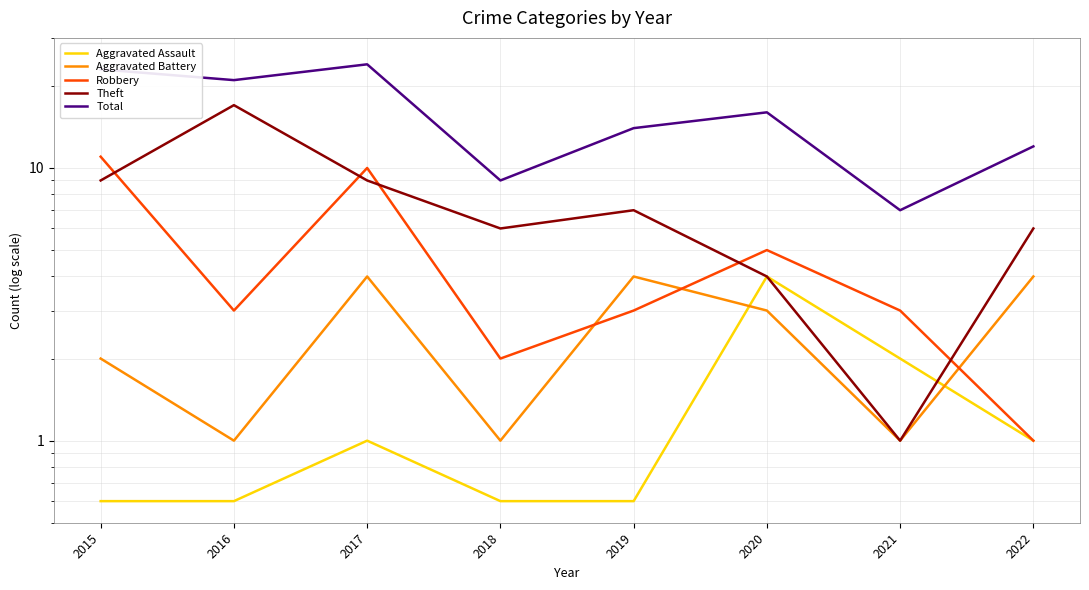

Between 2019 and 2017, which is larger?

2017